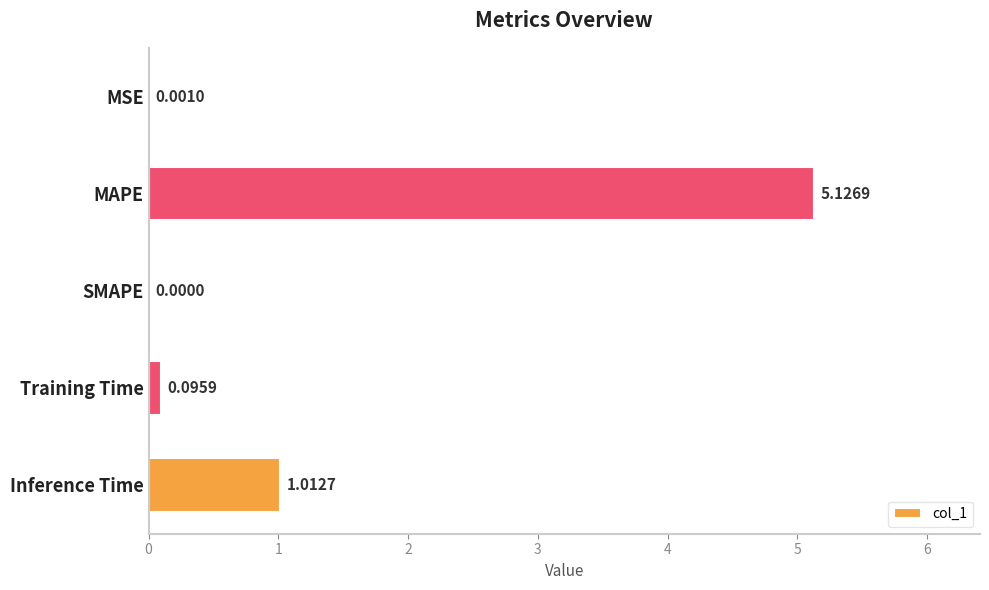

Between SMAPE and Inference Time, which is larger?

Inference Time